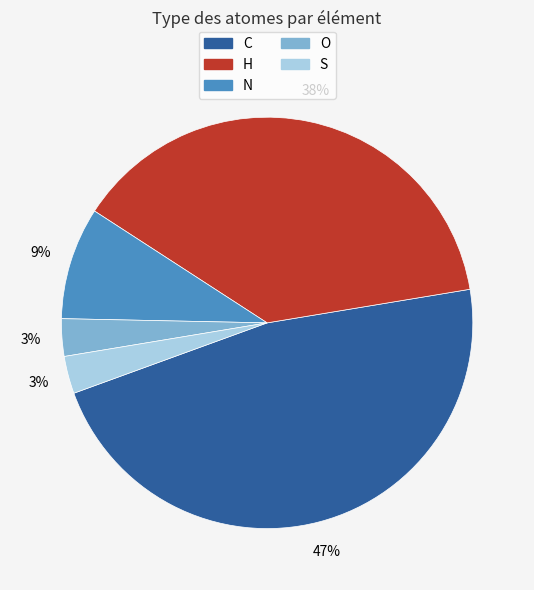

Between C and H, which is larger?

C